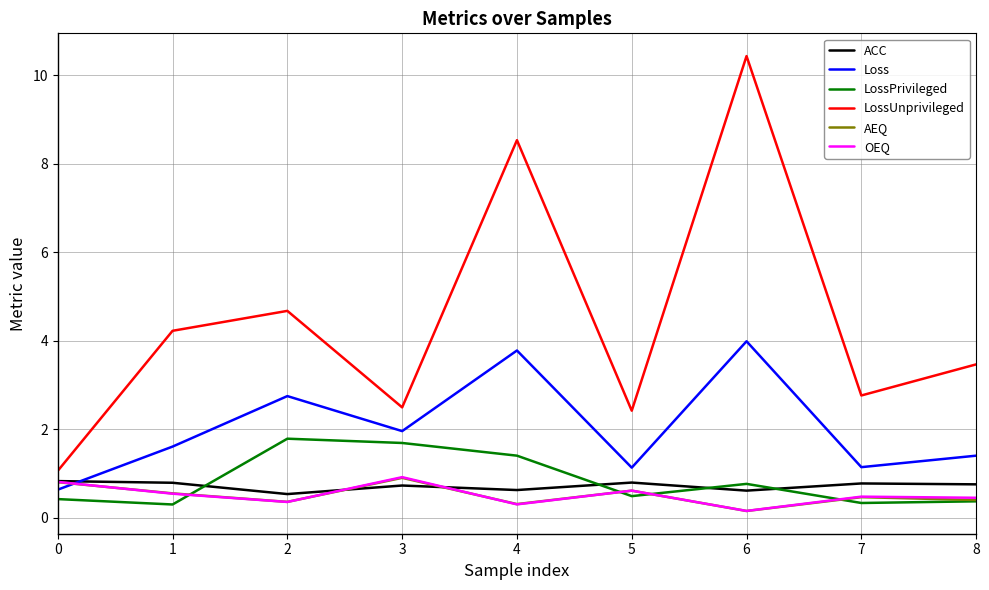

What is the maximum value shown in the chart?

10.4